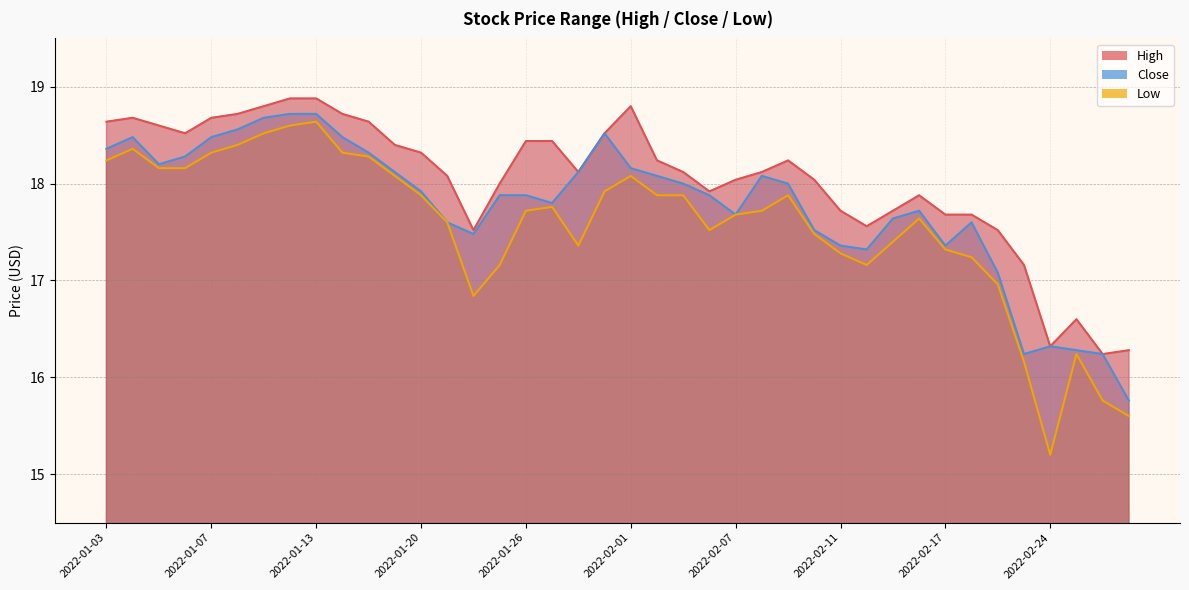

Reading left to right, extract all data points from this chart.

High: 18.6	18.7	18.6	18.5	18.7	18.7	18.8	18.9	18.9	18.7	18.6	18.4	18.3	18.1	17.5	18.0	18.4	18.4	18.1	18.5	18.8	18.2	18.1	17.9	18.0	18.1	18.2	18.0	17.7	17.6	17.7	17.9	17.7	17.7	17.5	17.2	16.3	16.6	16.2	16.3
Low: 18.2	18.4	18.2	18.2	18.3	18.4	18.5	18.6	18.6	18.3	18.3	18.1	17.9	17.6	16.8	17.2	17.7	17.8	17.4	17.9	18.1	17.9	17.9	17.5	17.7	17.7	17.9	17.5	17.3	17.2	17.4	17.6	17.3	17.2	17.0	16.2	15.2	16.2	15.8	15.6
Close: 18.4	18.5	18.2	18.3	18.5	18.6	18.7	18.7	18.7	18.5	18.3	18.1	17.9	17.6	17.5	17.9	17.9	17.8	18.1	18.5	18.2	18.1	18.0	17.9	17.7	18.1	18.0	17.5	17.4	17.3	17.6	17.7	17.4	17.6	17.1	16.2	16.3	16.3	16.2	15.8